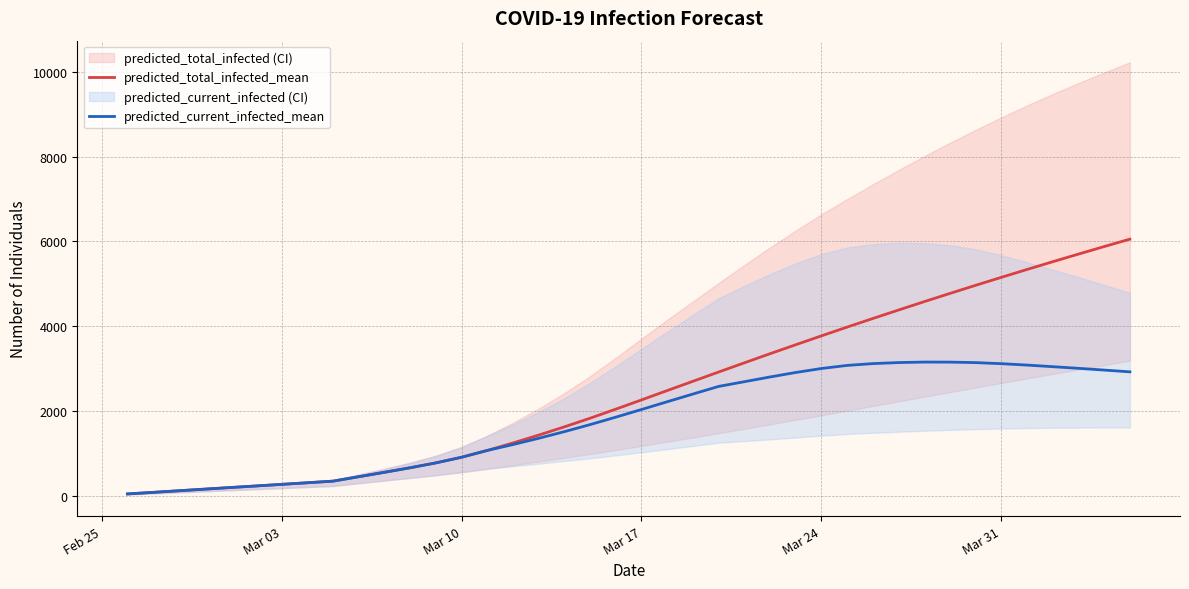

At how many categories does at least one series exceed 5204?

5